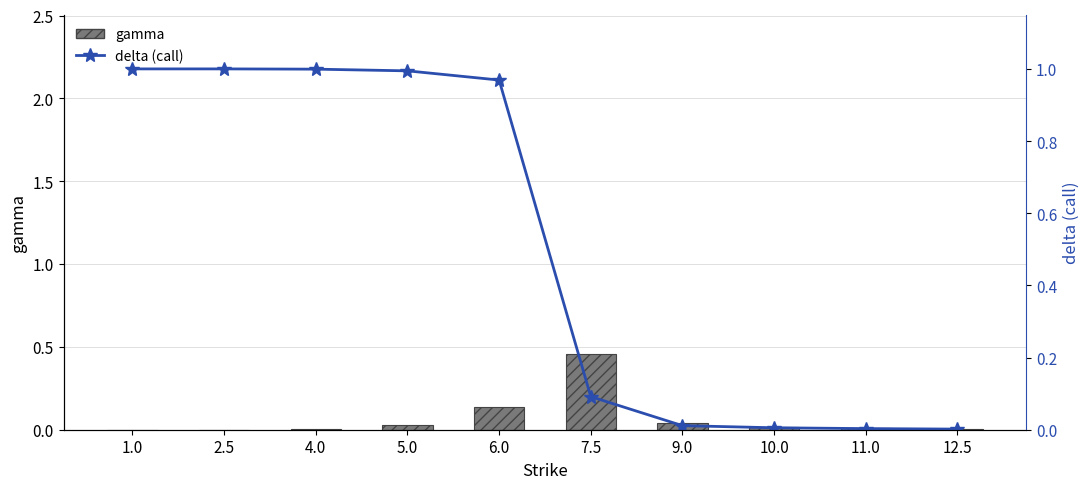

Which series has the largest total across all categories?

delta (call)